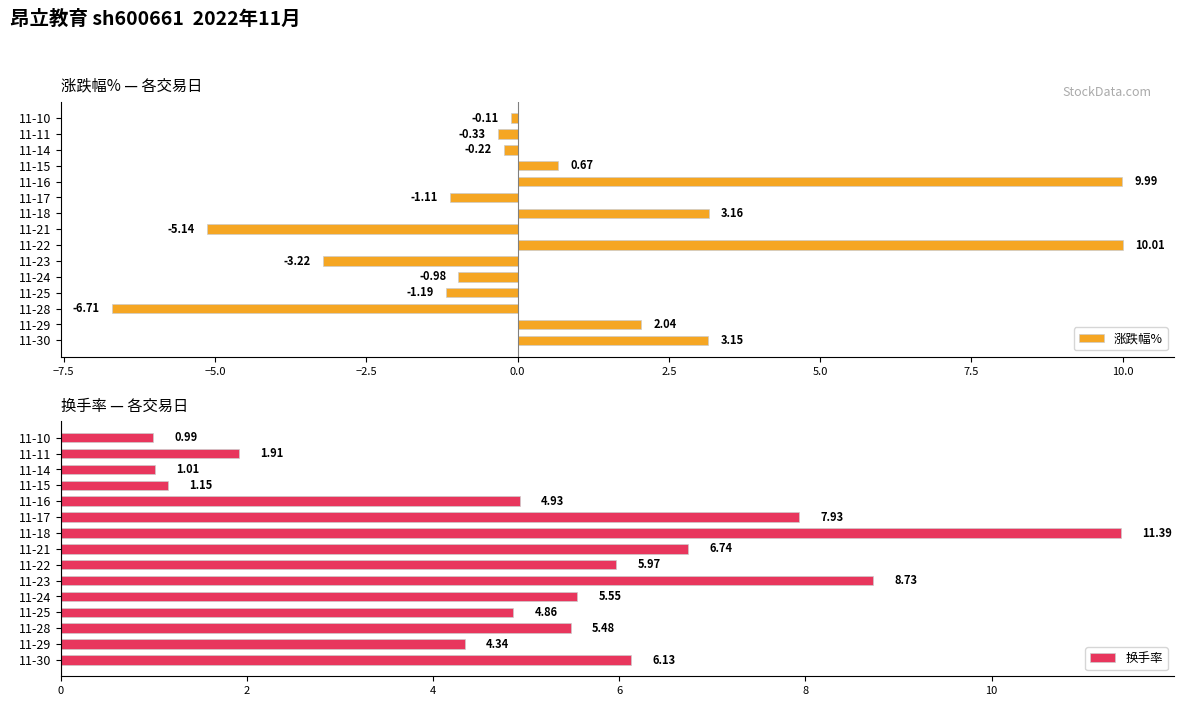

What is the sum of the 涨跌幅% values at 11-11 and 11-21?

-5.5